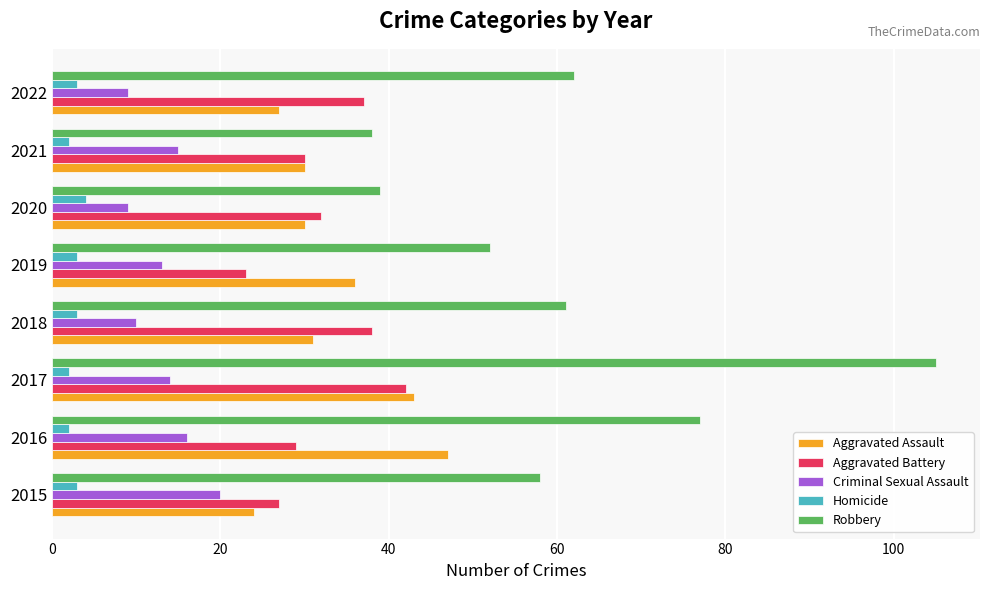

Which series has the largest range (max minus min)?

Robbery